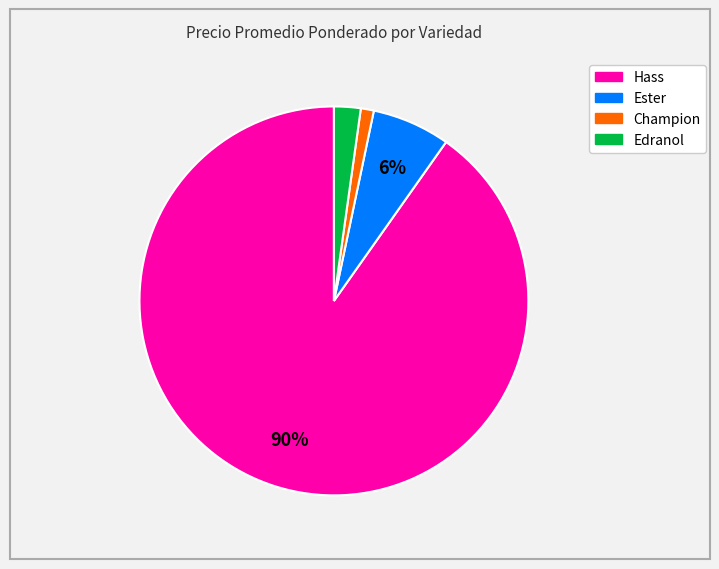

Does any single category account for the majority?

Yes